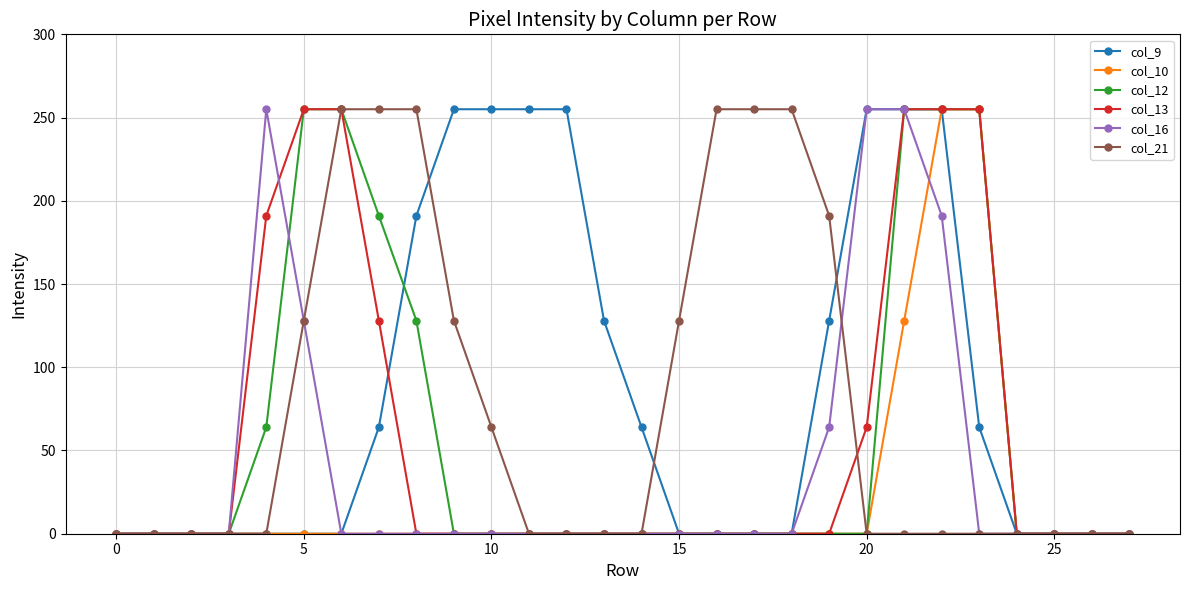

What is the value of the col_16 point at the 21st from the left?

255